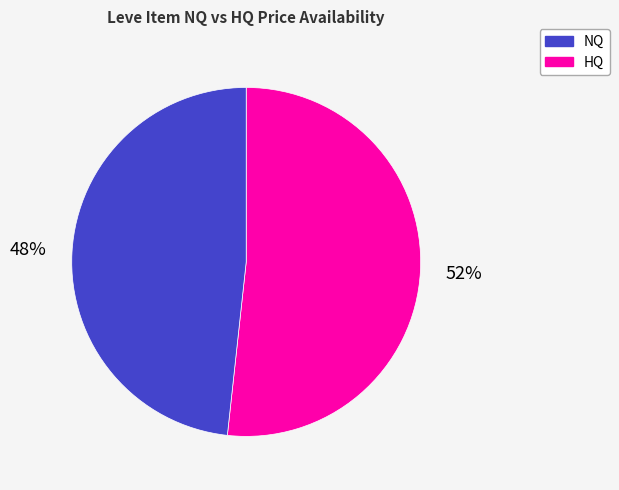

How many slices are in this pie chart?

2